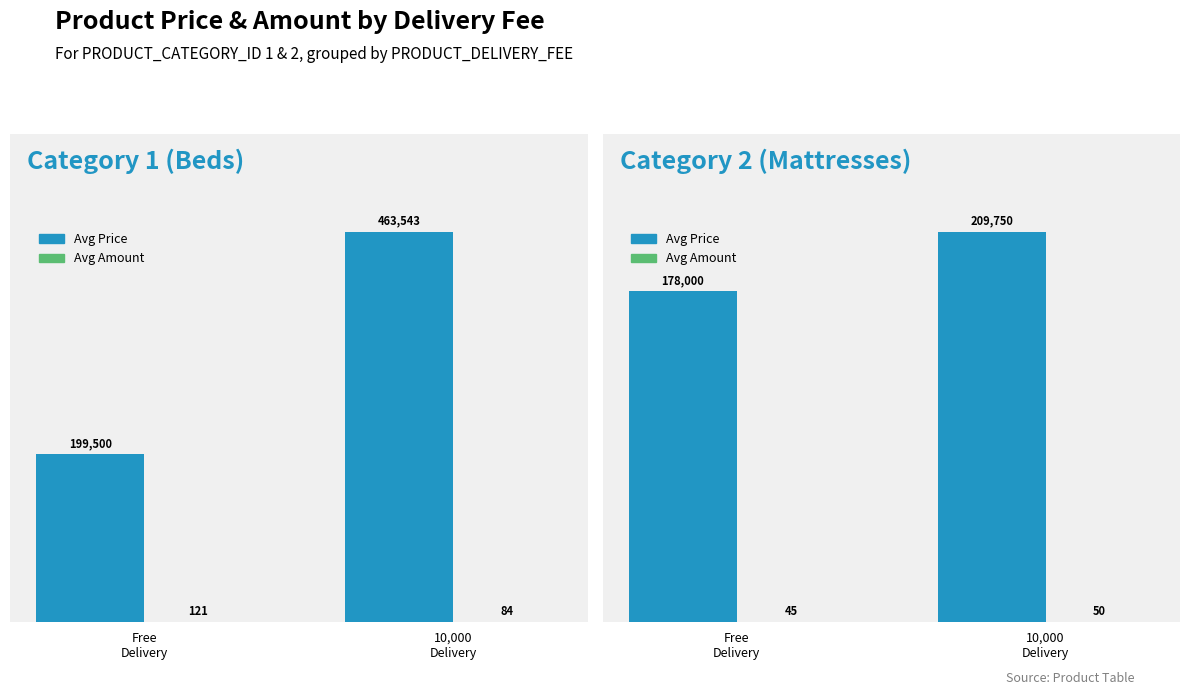

How many values in the Avg Price series are below 209750?

1